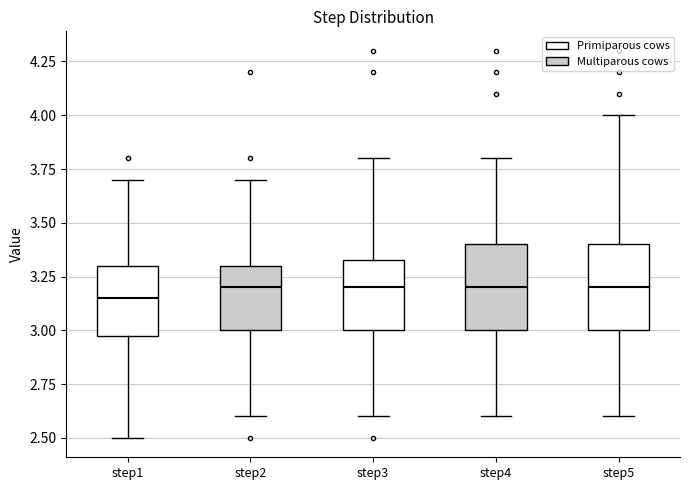

Reading left to right, transcribe this box plot: for each box, give where its median line is, the range the box spans, and where its two whiskers end, as read against the y-axis. The values are not printed on the chart, so give them approximately, as read against the axis.

step1: median 3.15, box 3.00 to 3.30, whiskers 2.50 to 3.70
step2: median 3.20, box 3.00 to 3.30, whiskers 2.60 to 3.70
step3: median 3.20, box 3.00 to 3.35, whiskers 2.60 to 3.80
step4: median 3.20, box 3.00 to 3.40, whiskers 2.60 to 3.80
step5: median 3.20, box 3.00 to 3.40, whiskers 2.60 to 4.00